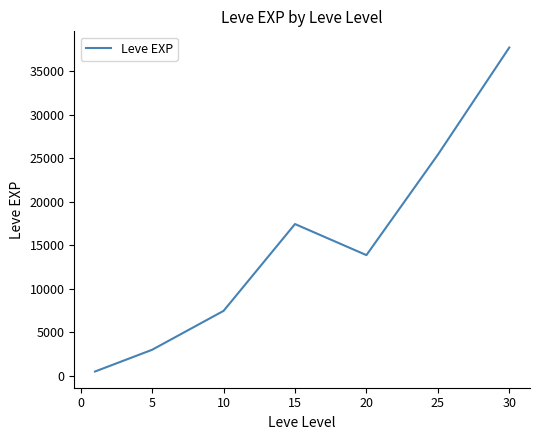

What is the average value?

15062.9